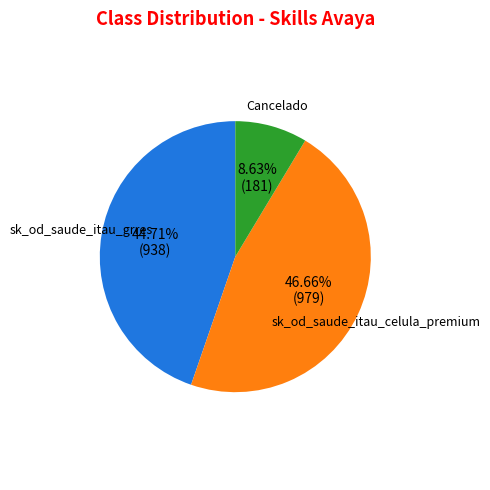

Is there any slice that represents more than half of the pie?

No